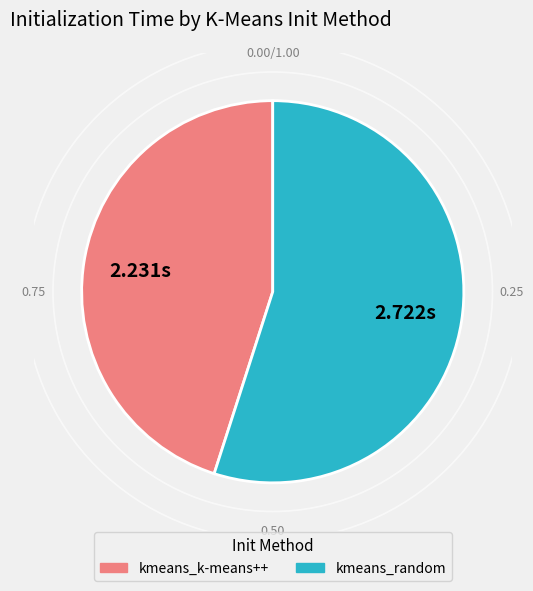

What is the majority slice?

kmeans_random